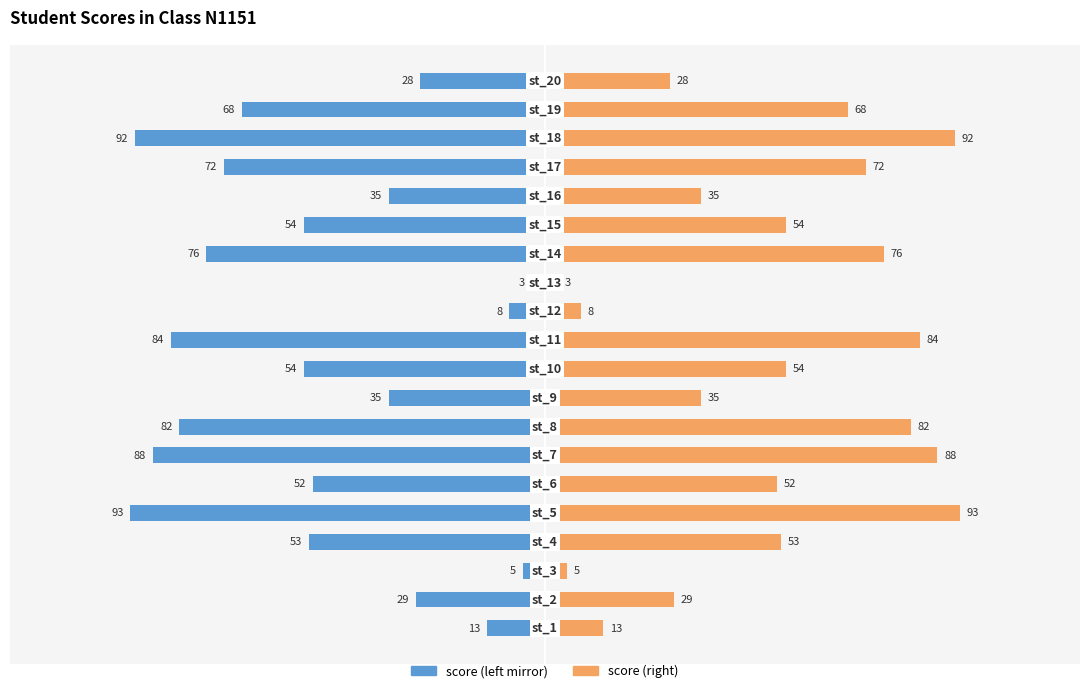

The score series shows -108 at 7. True or false?

False